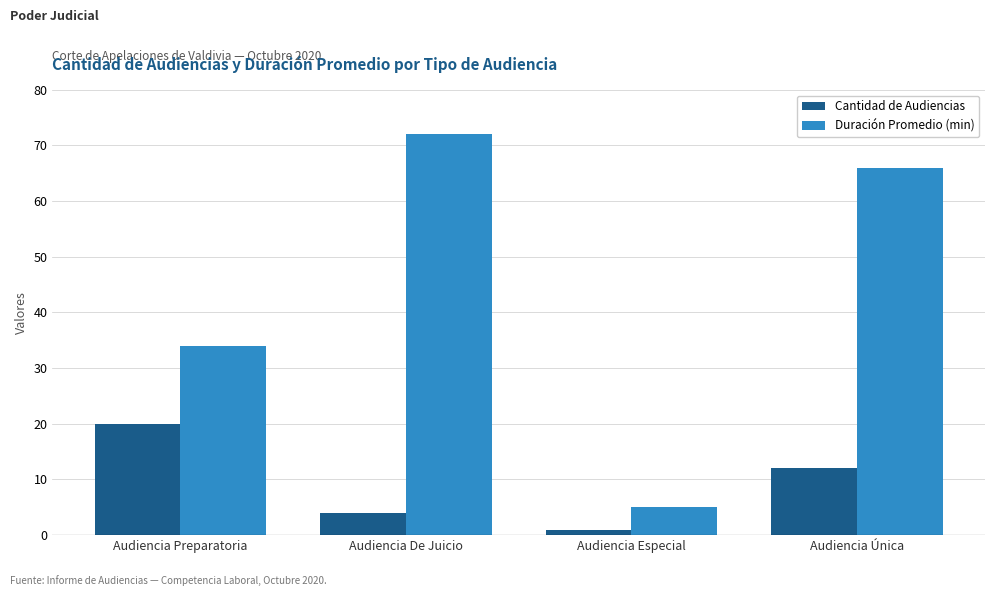

Is it true that Duración Promedio (min) equals 5 at Audiencia Especial?

True